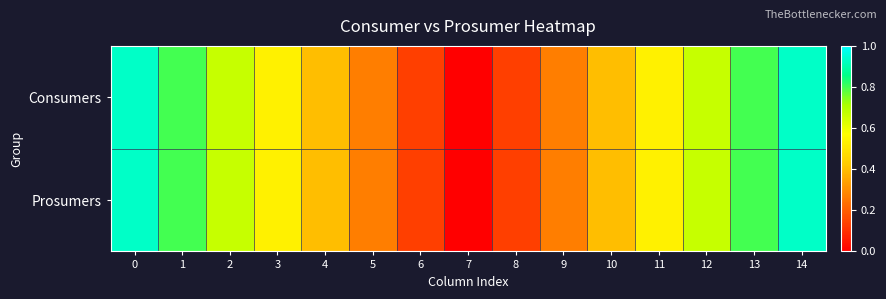

Rank the series by their maximum value, from highest to lowest.

Consumers, Prosumers